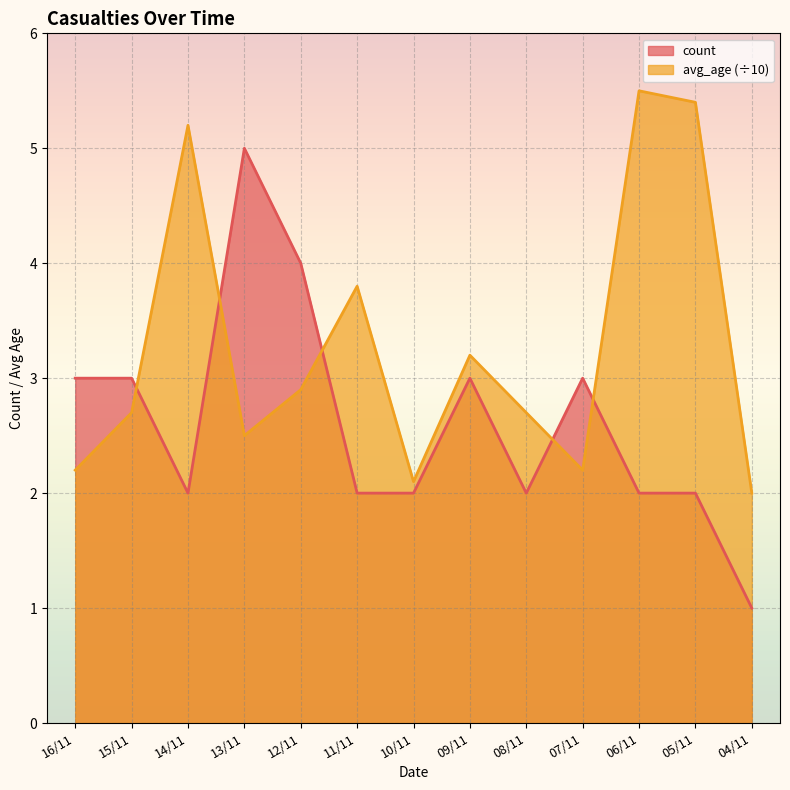

Between which two adjacent categories do avg_age and count first intersect?

15/11 and 14/11